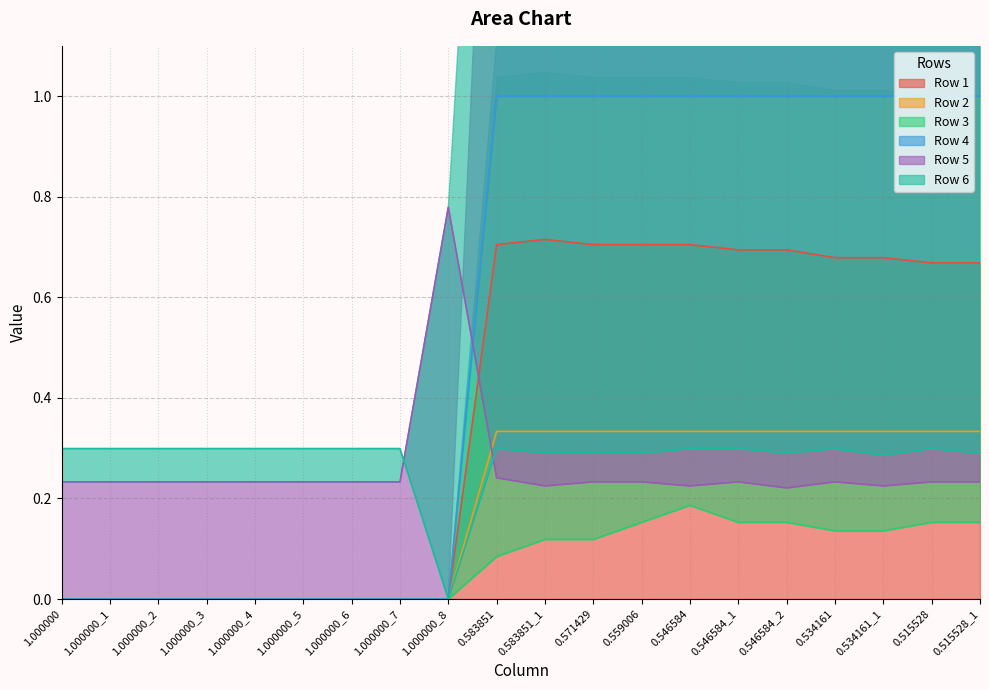

After their last crossing, which series has the higher values: Row 5 or Row 2?

Row 2